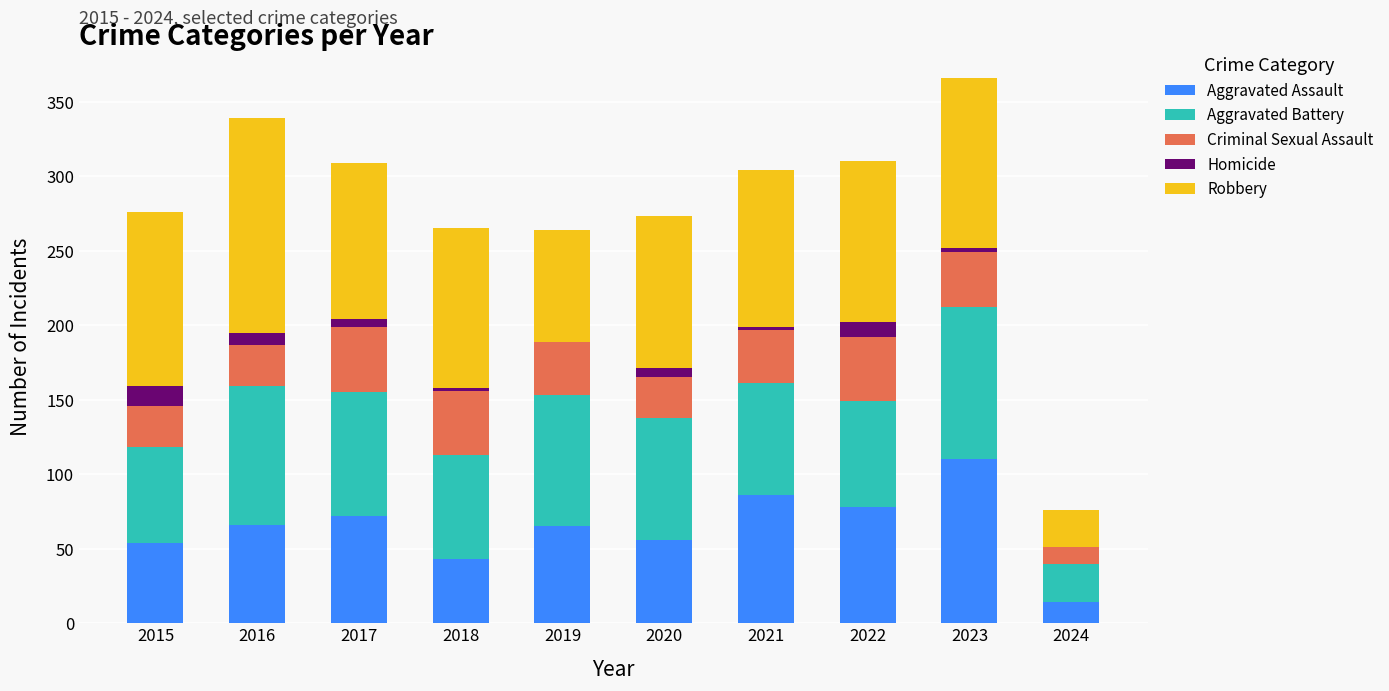

Is it true that Aggravated Assault equals 86 at 2021?

True